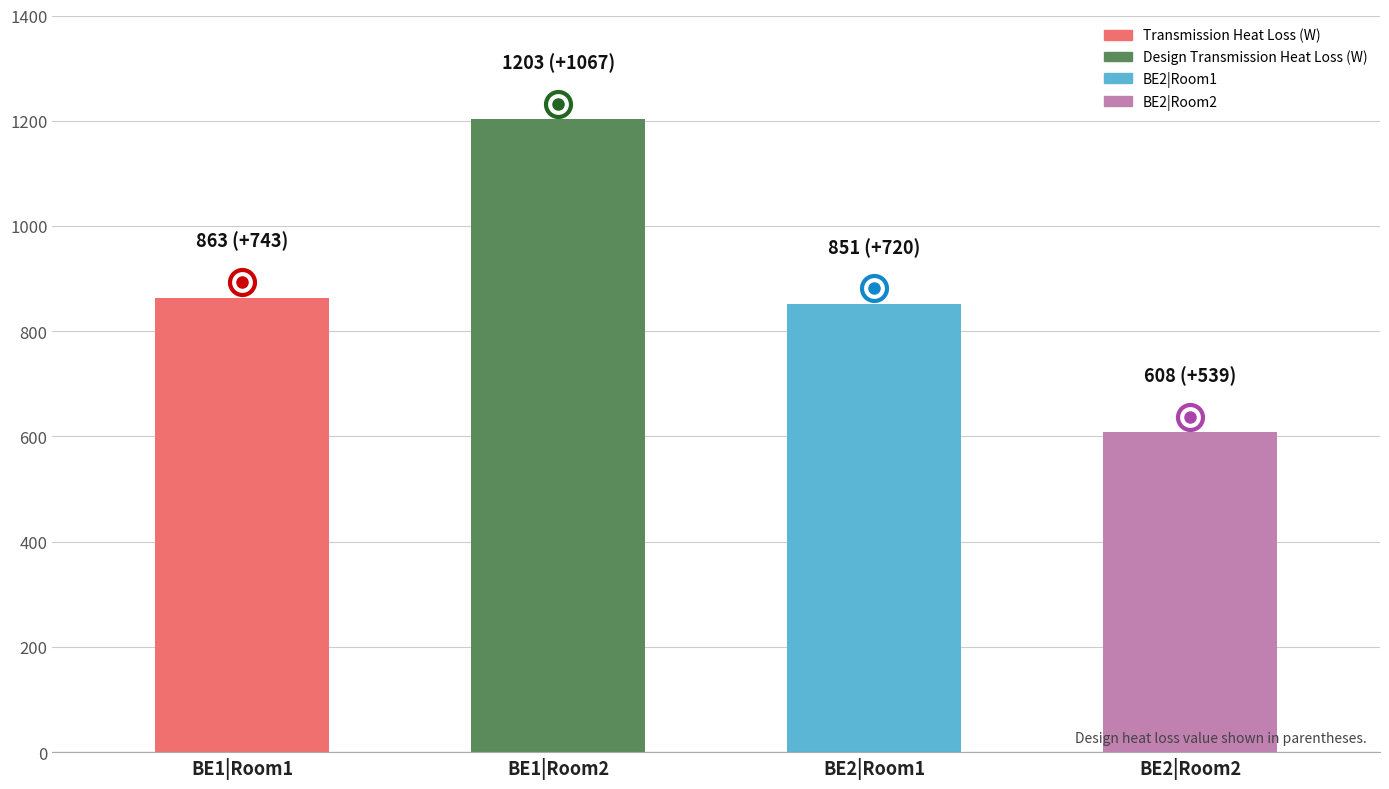

What is the difference between the second highest and second lowest values?

12.1